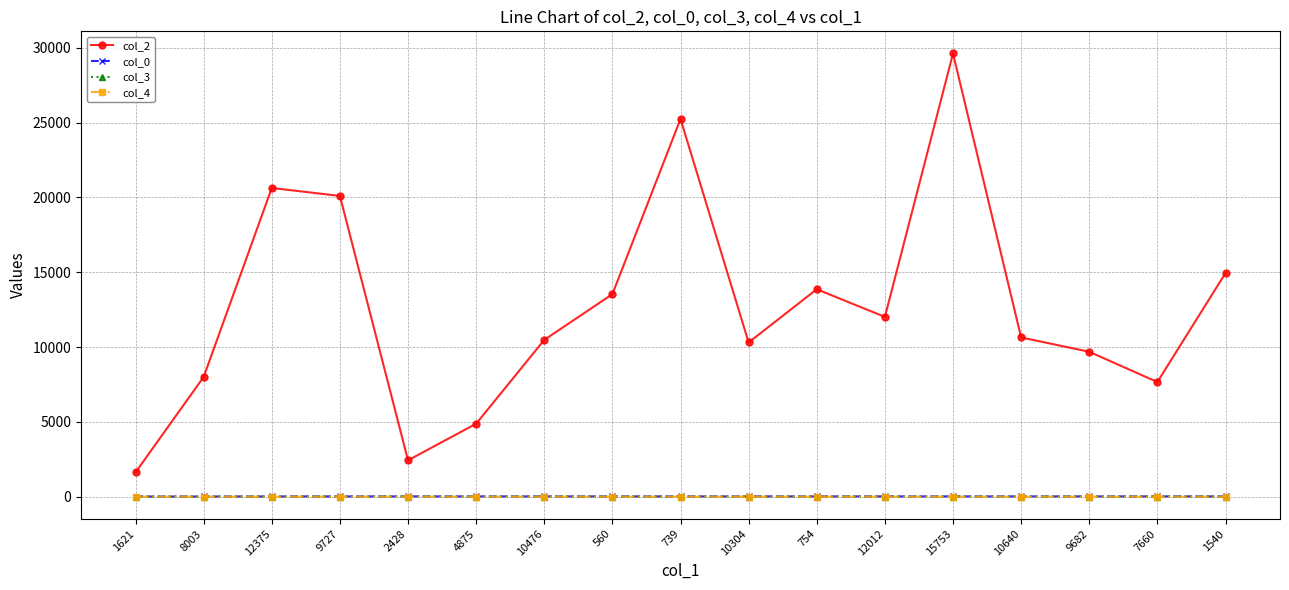

Does the chart display data point markers on the line(s)?

Yes